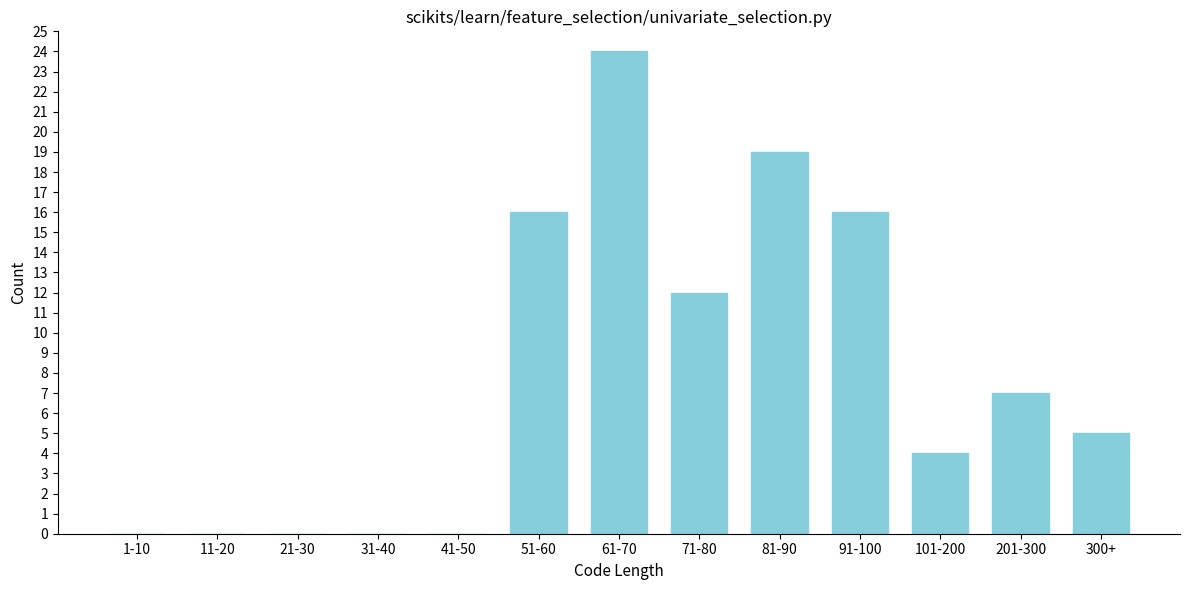

Reading left to right, transcribe all the data shown in this chart.

1-10=0	11-20=0	21-30=0	31-40=0	41-50=0	51-60=16	61-70=24	71-80=12	81-90=19	91-100=16	101-200=4	201-300=7	300+=5